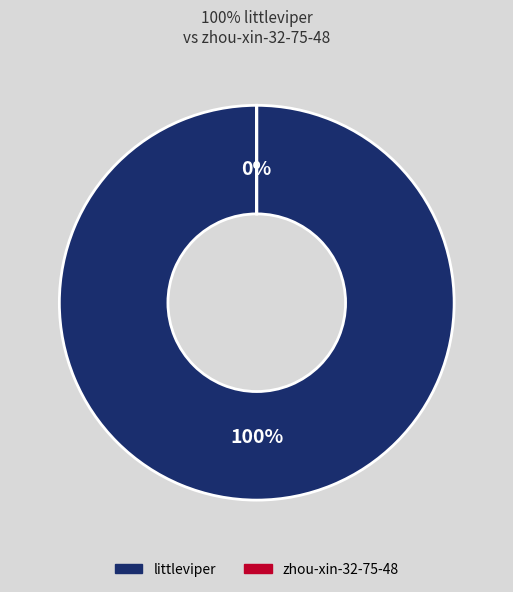

Which slice is the largest?

littleviper